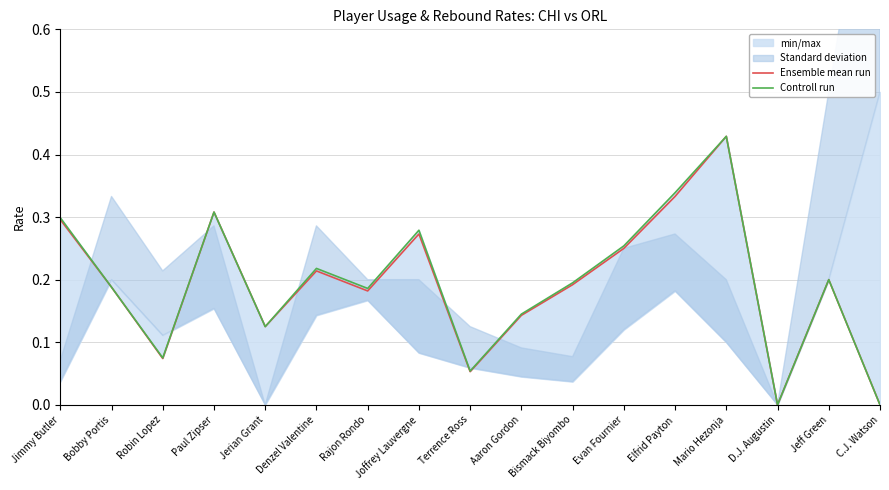

How many interior local peaks does the Controll run series have?

5